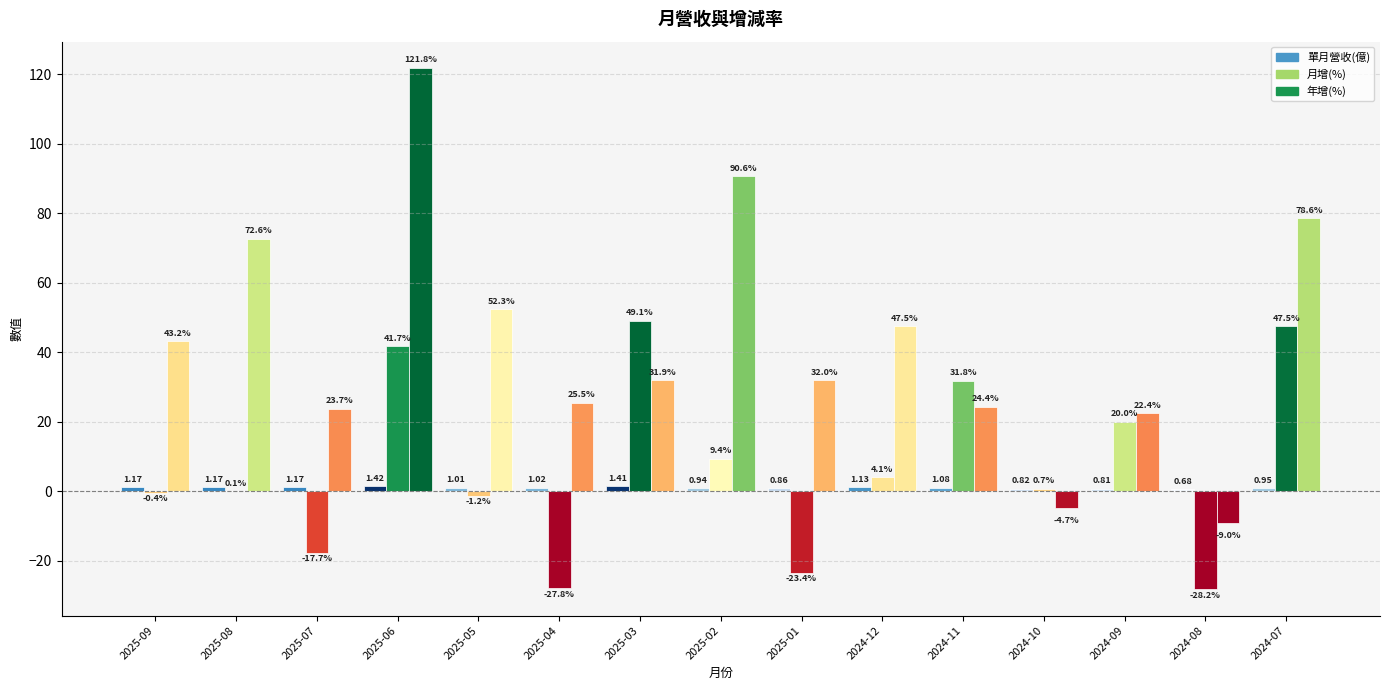

List the labels in order of 單月營收(億) value, largest first.

2025-06, 2025-03, 2025-09, 2025-08, 2025-07, 2024-12, 2024-11, 2025-04, 2025-05, 2024-07, 2025-02, 2025-01, 2024-10, 2024-09, 2024-08